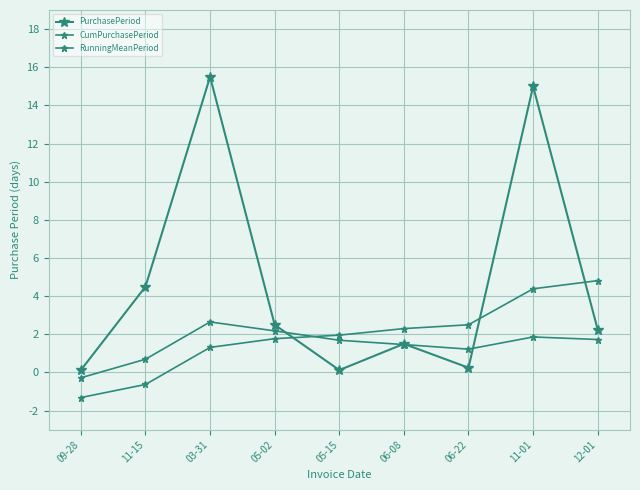

How many series are shown in this chart?

3